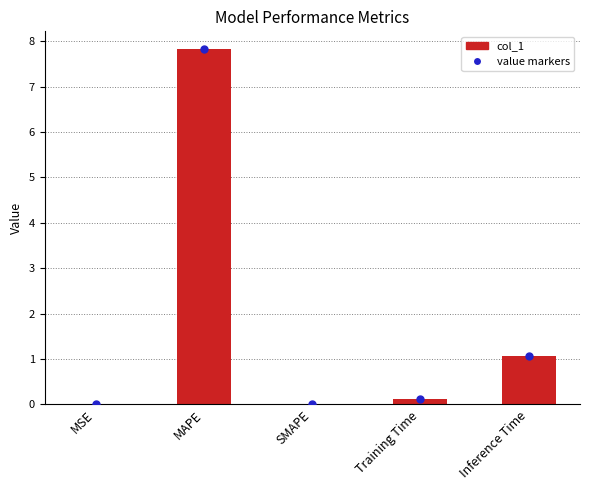

Which series reaches the minimum Y coordinate?

col_1